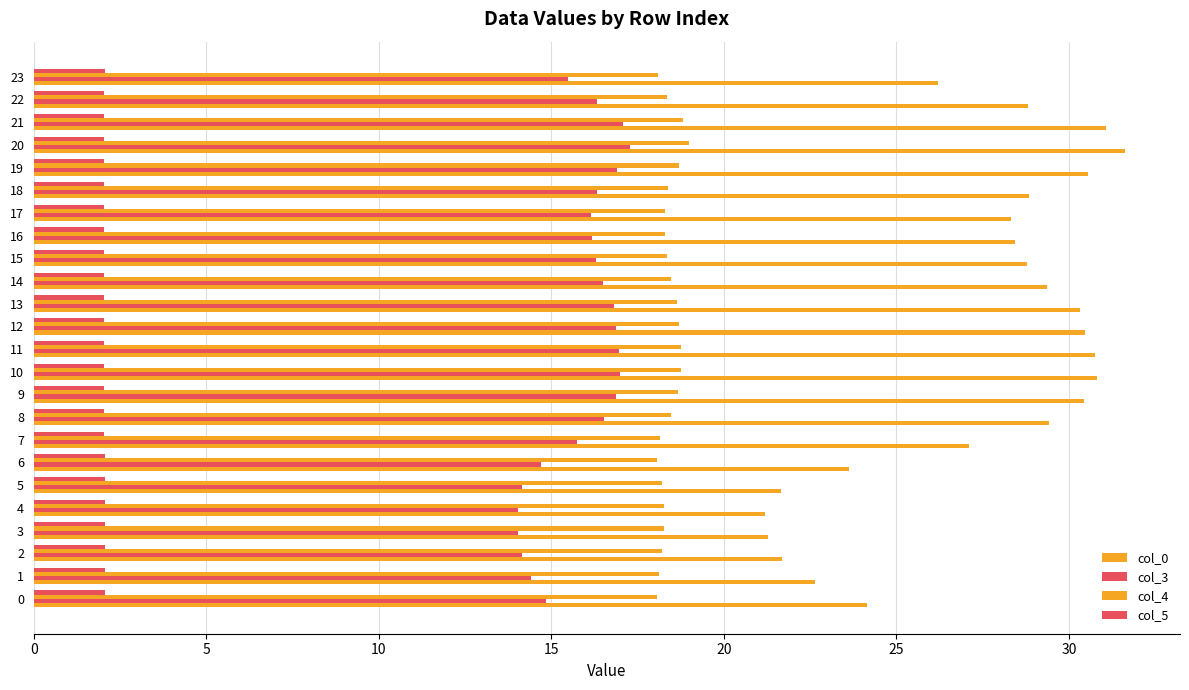

Which category has the highest value in the col_4 series?

20